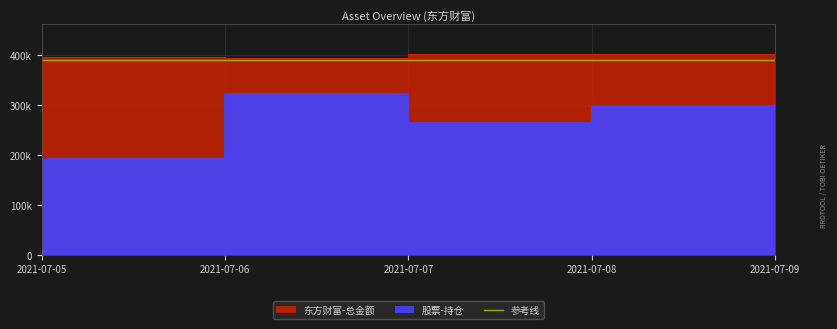

What is the spread (max minus min) of values at 2021-07-08?

102511.3